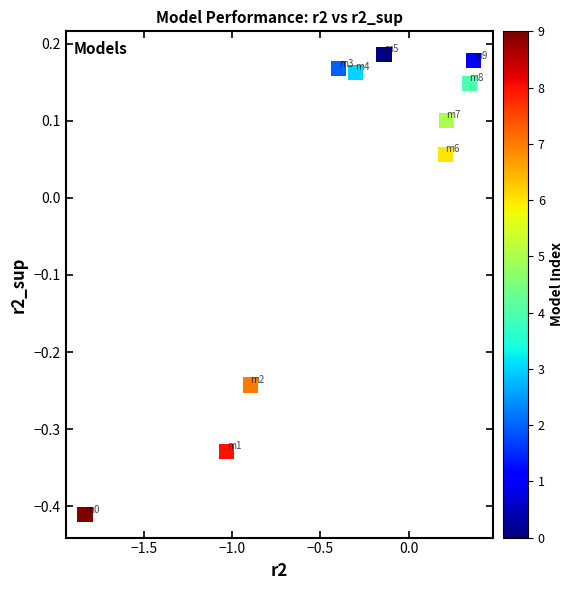

What is the range of X values (max minus min)?

2.2